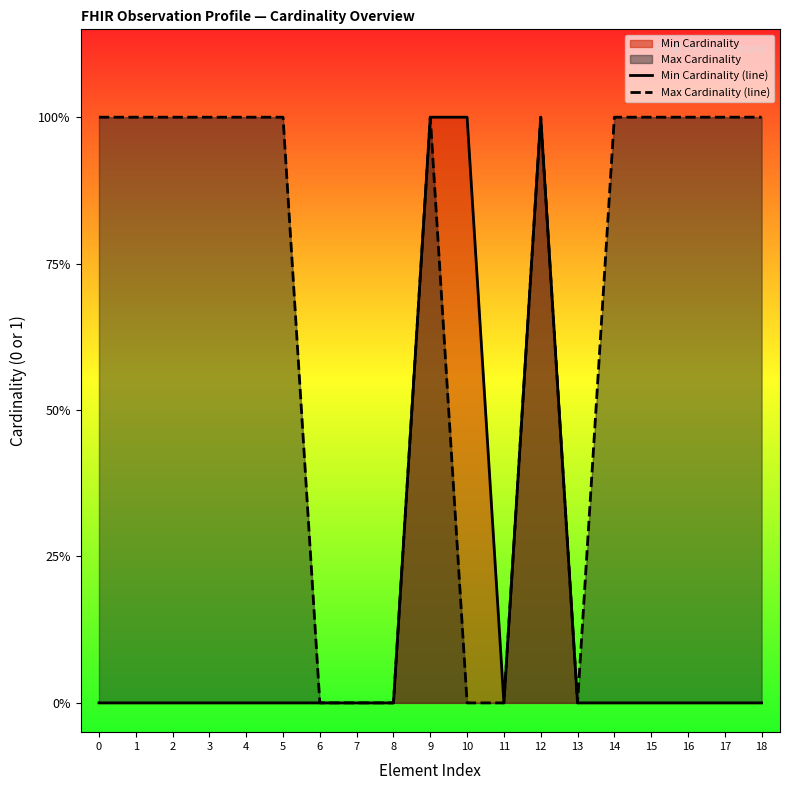

How many lines are shown in the chart?

2